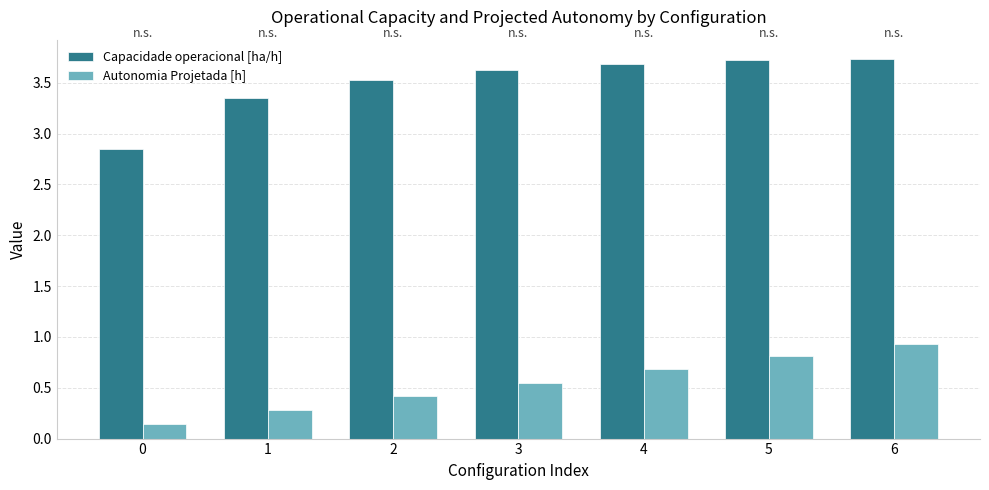

At which label does Autonomia Projetada [h] reach its peak?

6